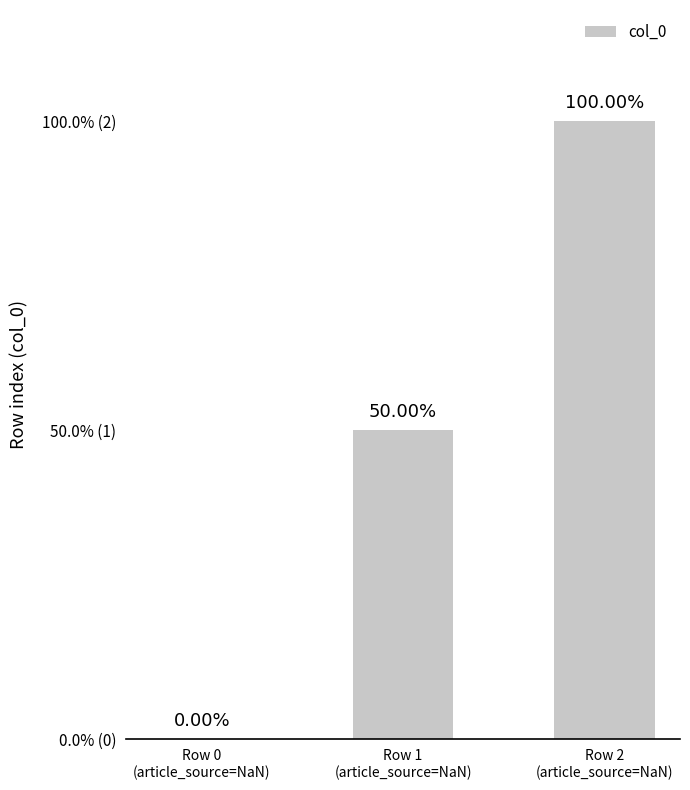

What is the value of the 3rd bar from the left?

2